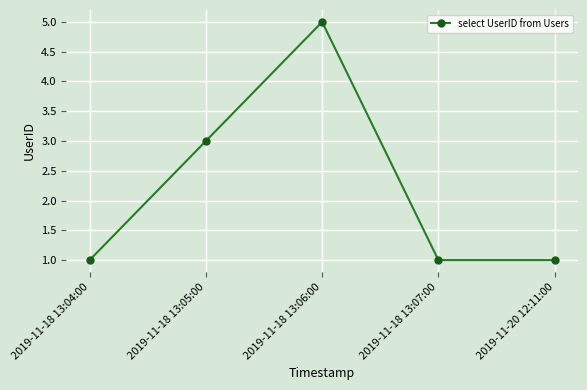

Between 2019-11-18 13:05:00 and 2019-11-20 12:11:00, which is larger?

2019-11-18 13:05:00